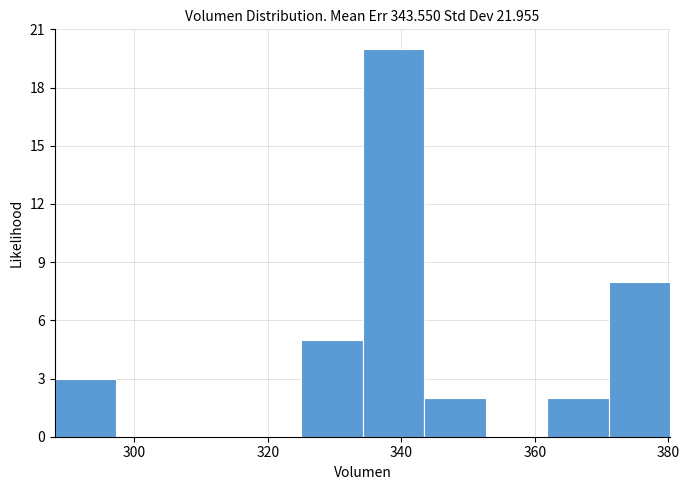

Over which range of the x-axis is the bar tallest?

334 to 344